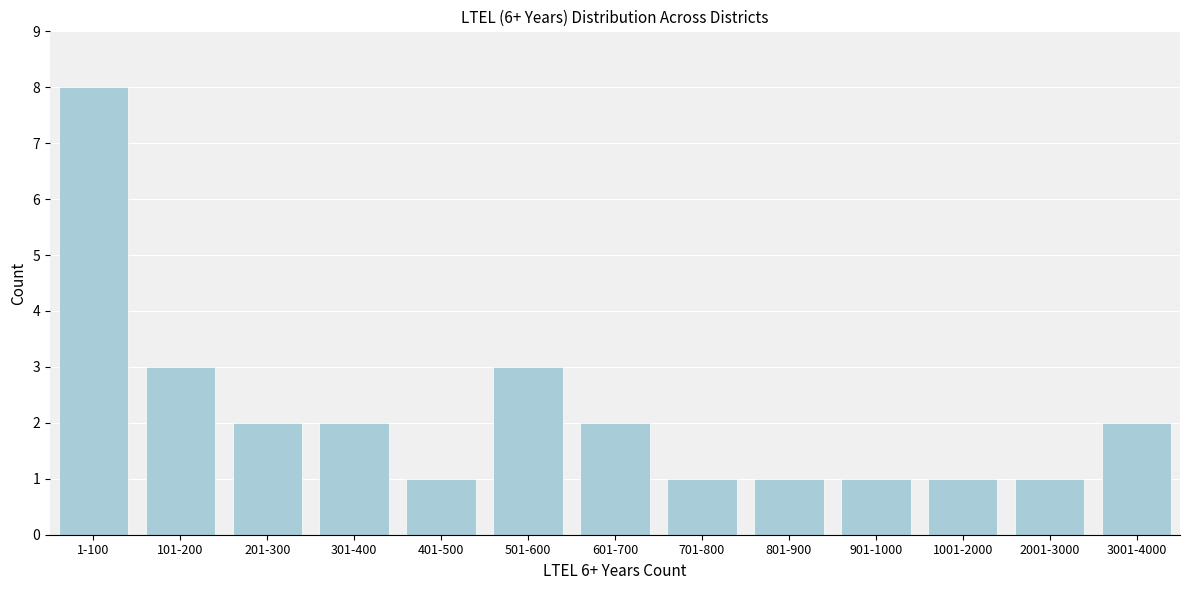

Reading right to left, transcribe all the data shown in this chart.

3001-4000=2	2001-3000=1	1001-2000=1	901-1000=1	801-900=1	701-800=1	601-700=2	501-600=3	401-500=1	301-400=2	201-300=2	101-200=3	1-100=8